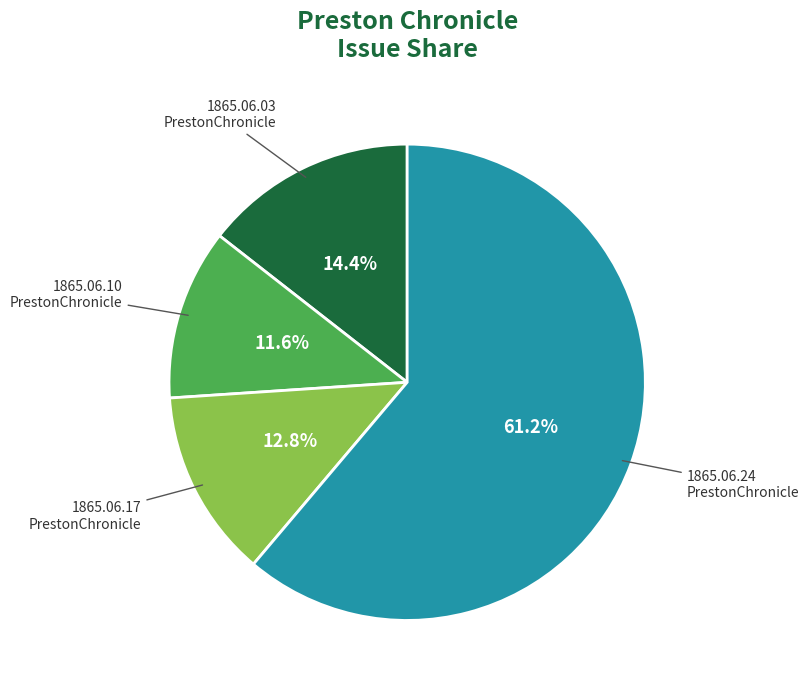

Rank the categories by value from lowest to highest.

1865.06.10 PrestonChronicle, 1865.06.17 PrestonChronicle, 1865.06.03 PrestonChronicle, 1865.06.24 PrestonChronicle